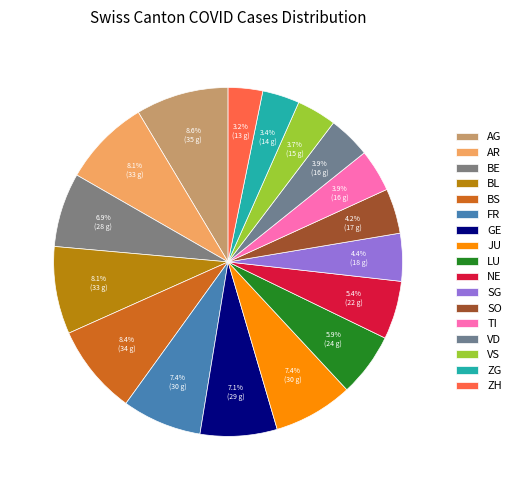

Count the number of slices in the pie.

17